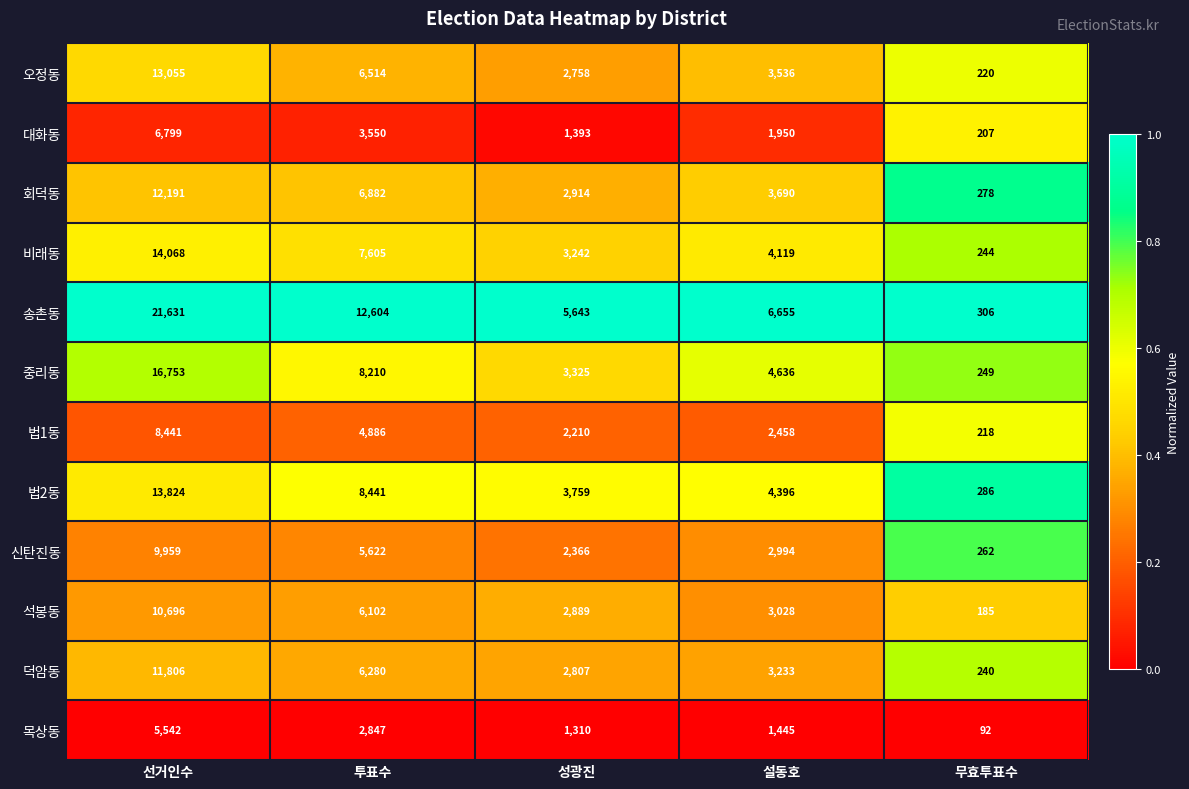

At which category is the sum across all series the highest?

선거인수